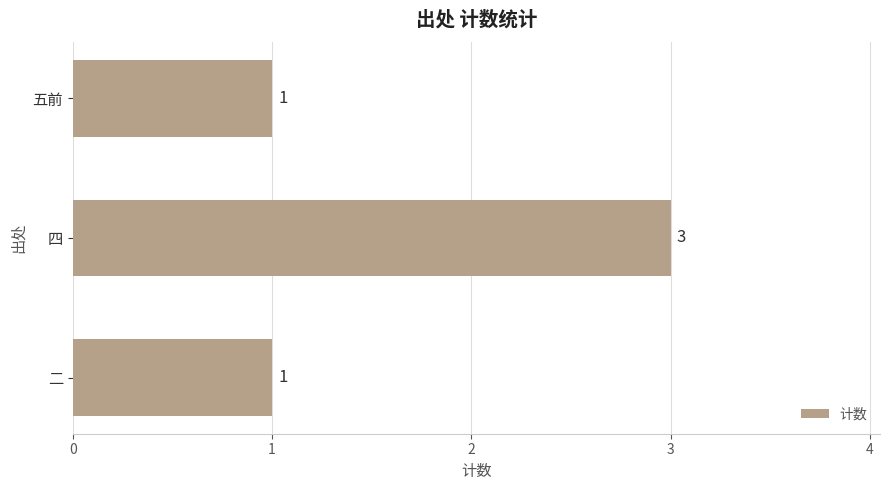

At which category does the chart reach its peak across all series?

四